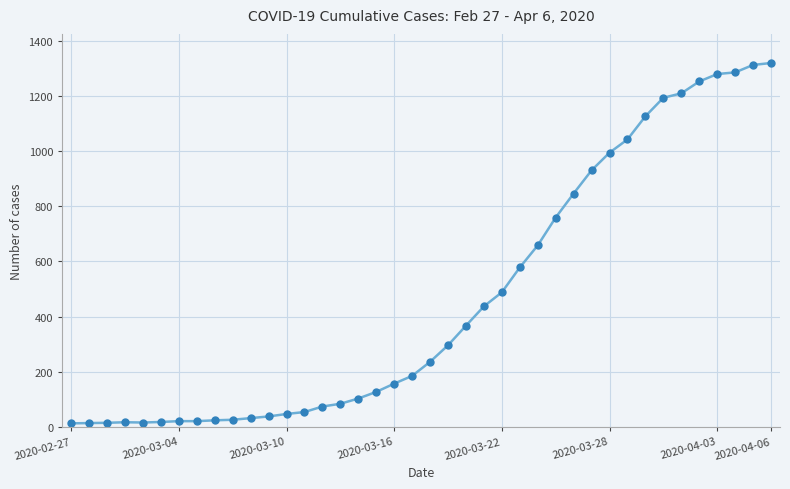

How many data points are less than 236?

20